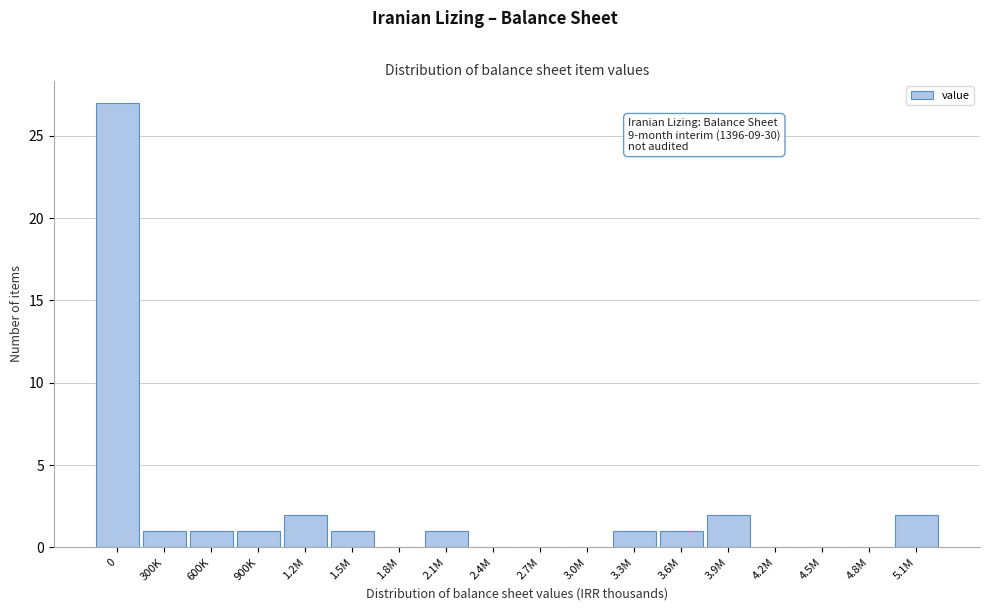

Reading left to right, extract all data points from this chart.

0=27	300K=1	600K=1	900K=1	1.2M=2	1.5M=1	1.8M=0	2.1M=1	2.4M=0	2.7M=0	3.0M=0	3.3M=1	3.6M=1	3.9M=2	4.2M=0	4.5M=0	4.8M=0	5.1M=2